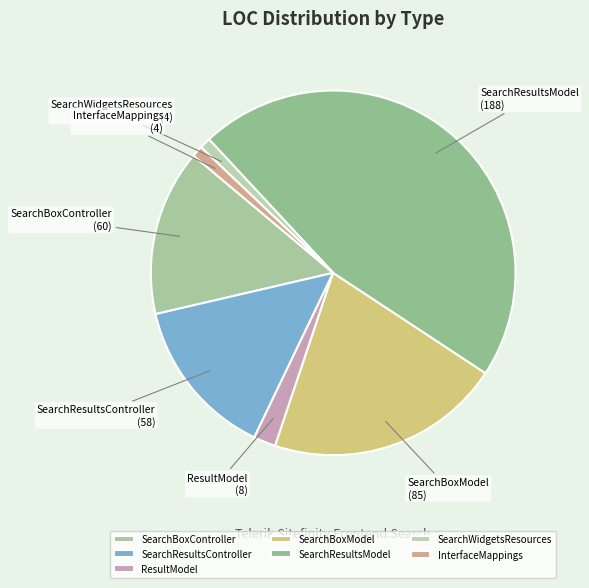

Does InterfaceMappings account for over 50% of the chart?

No